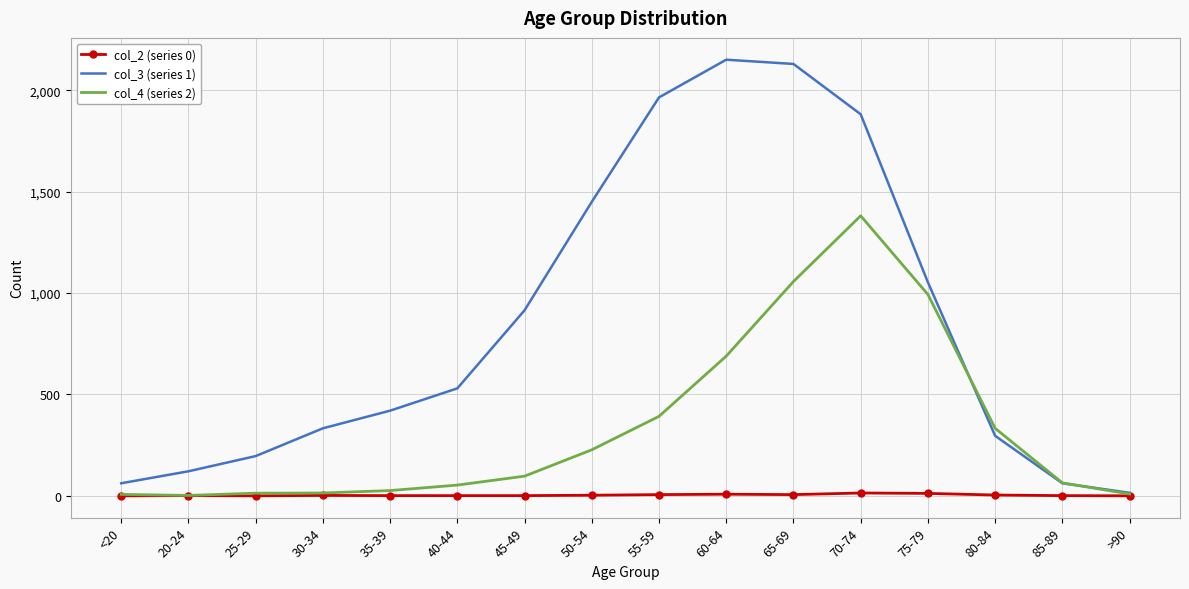

What is the average value of the col_4 (series 2) series?

335